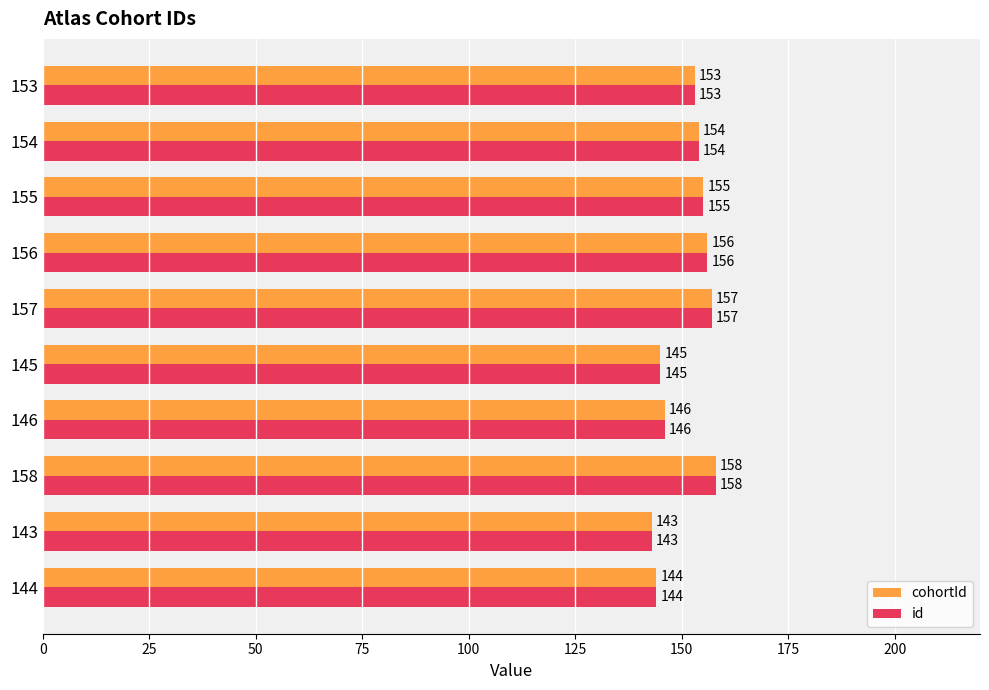

What is the total value across all series at 155?

310